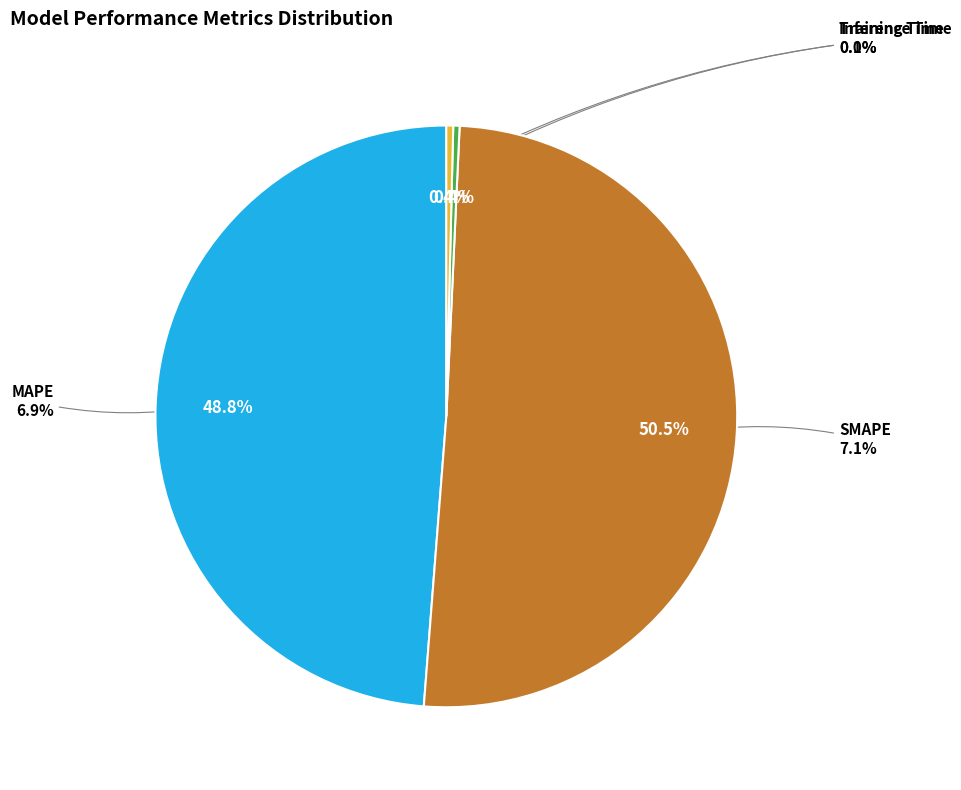

Count the number of slices in the pie.

4